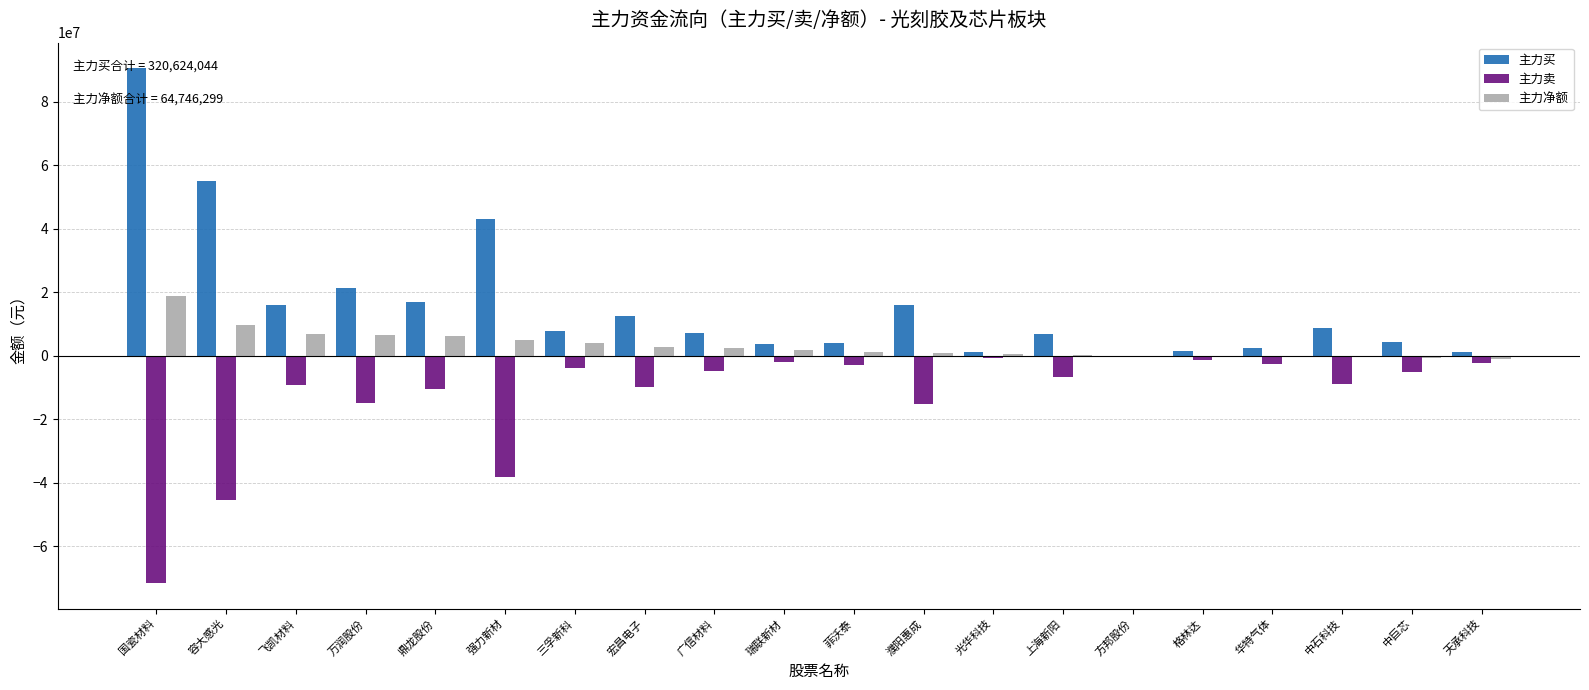

Which series has the largest range (max minus min)?

主力买